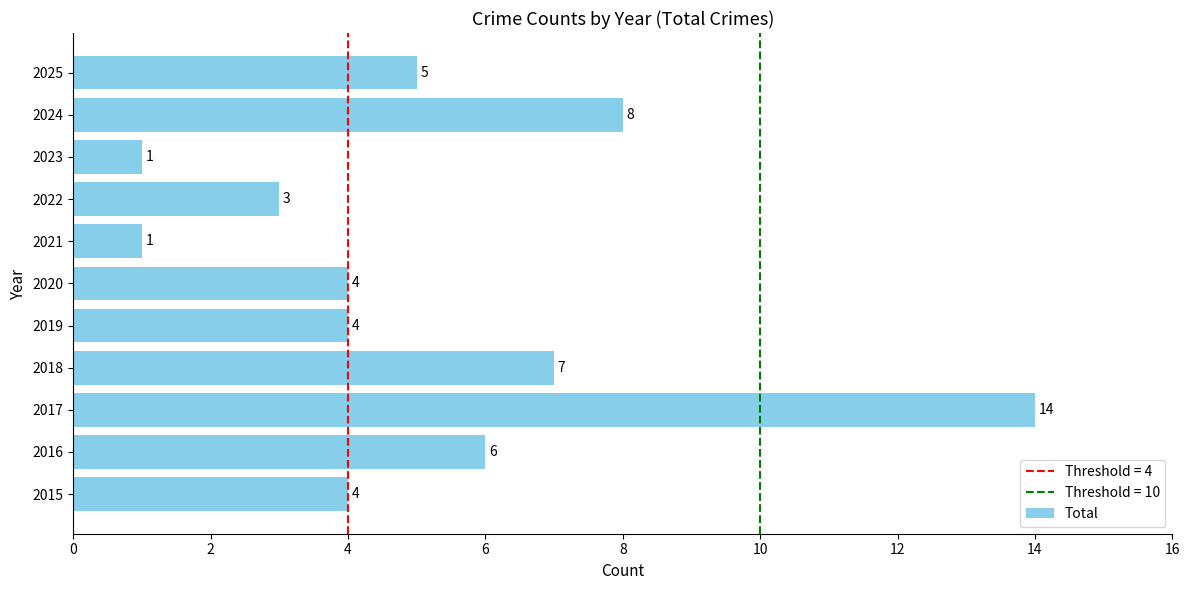

What is the average value?

5